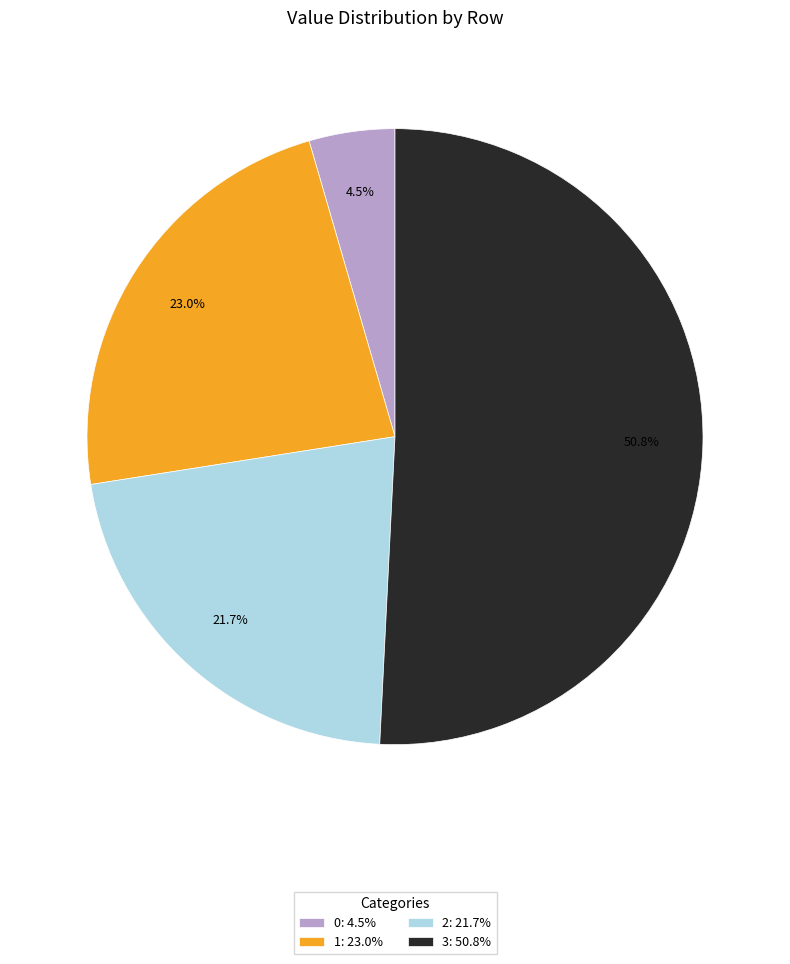

Count the number of slices in the pie.

4